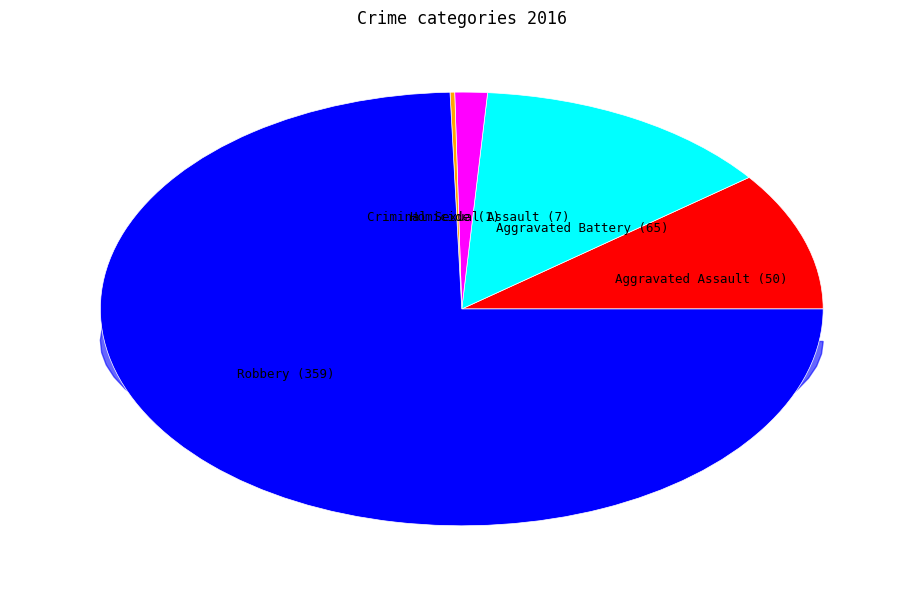

To the nearest percent, what is the average slice percentage?

20%